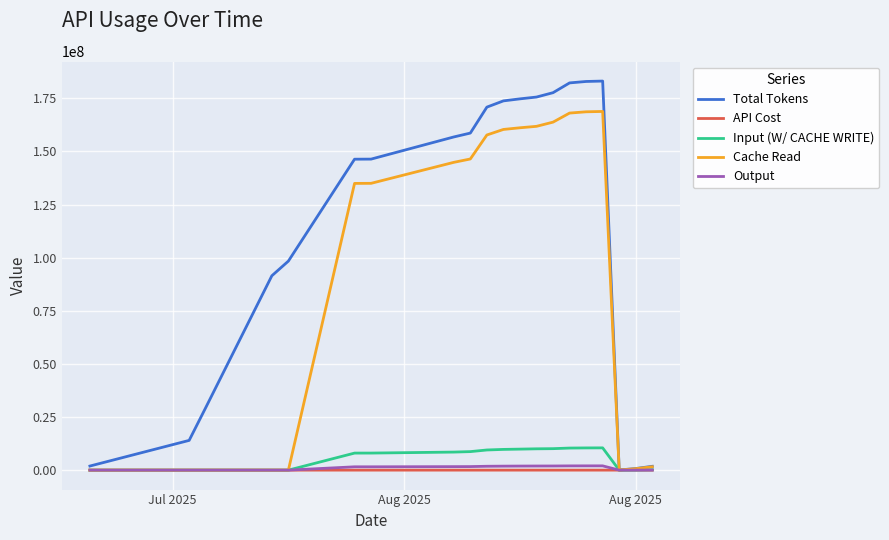

What are all the series names shown in the legend?

Total Tokens, API Cost, Input (W/ CACHE WRITE), Cache Read, Output